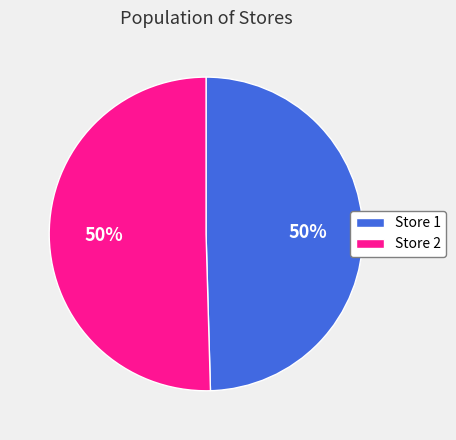

To the nearest percent, what percentage of the pie is Store 2?

50%